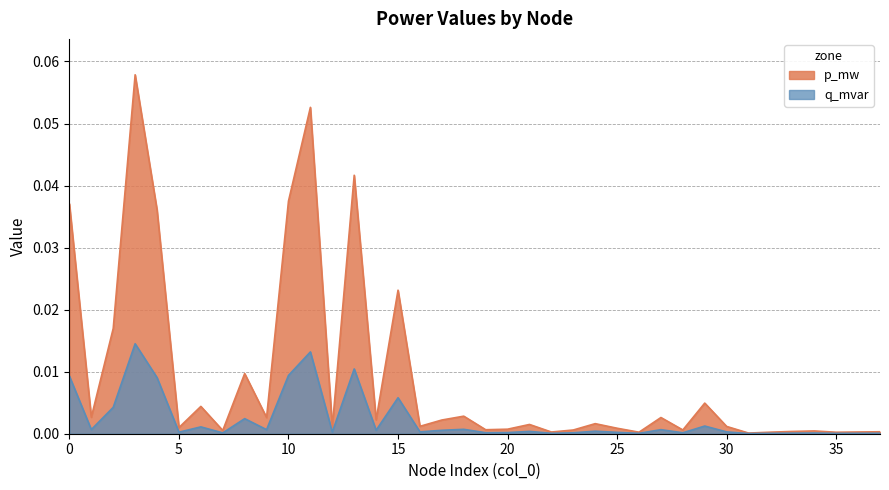

Which category has the highest value in the q_mvar series?

3